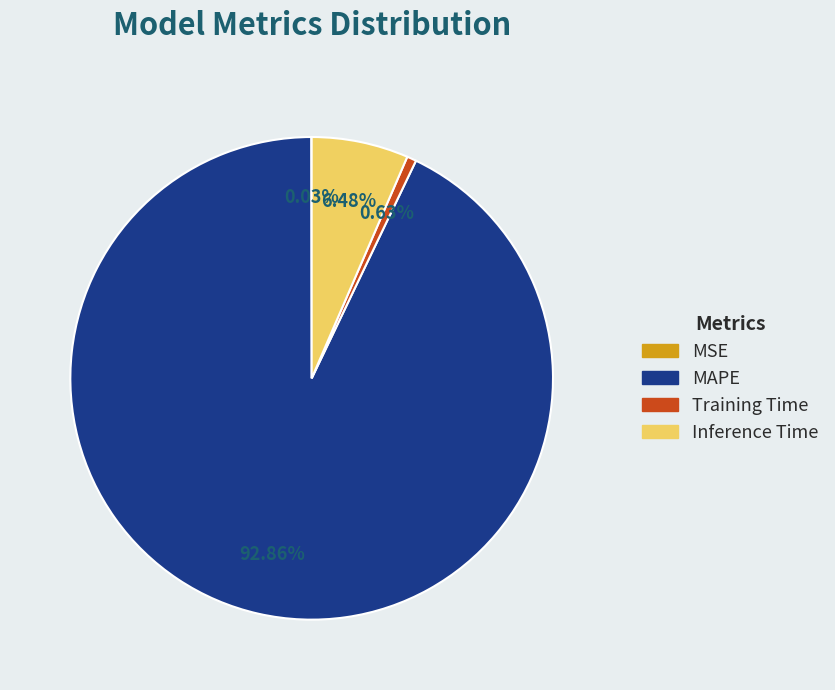

Combined, do MAPE and Training Time account for over 50%?

Yes